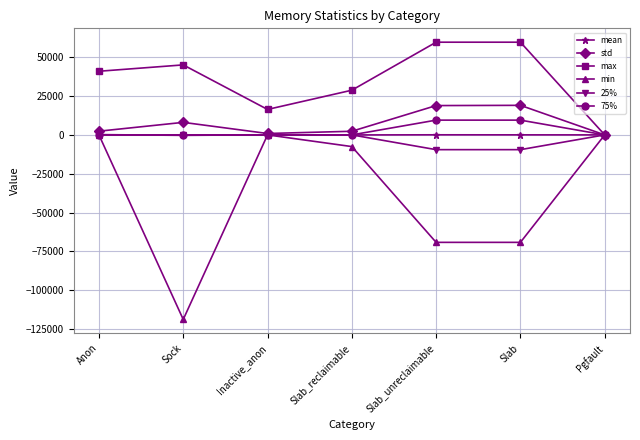

The value of max at Slab_reclaimable is 37388.1. True or false?

False